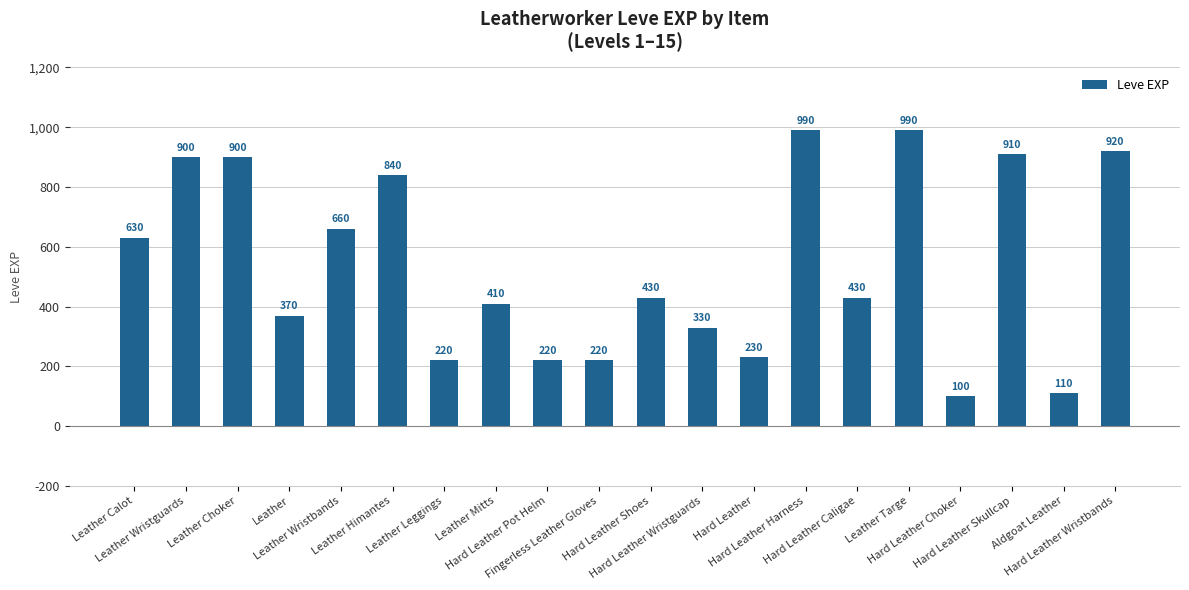

The value at Hard Leather Wristguards is 226. True or false?

False